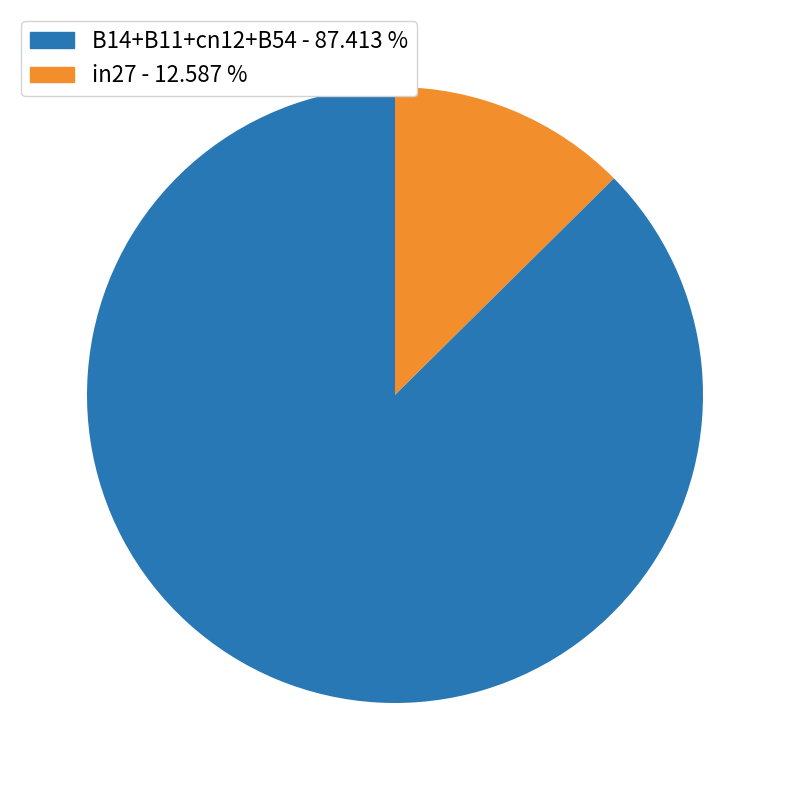

Is there a majority slice in this chart?

Yes